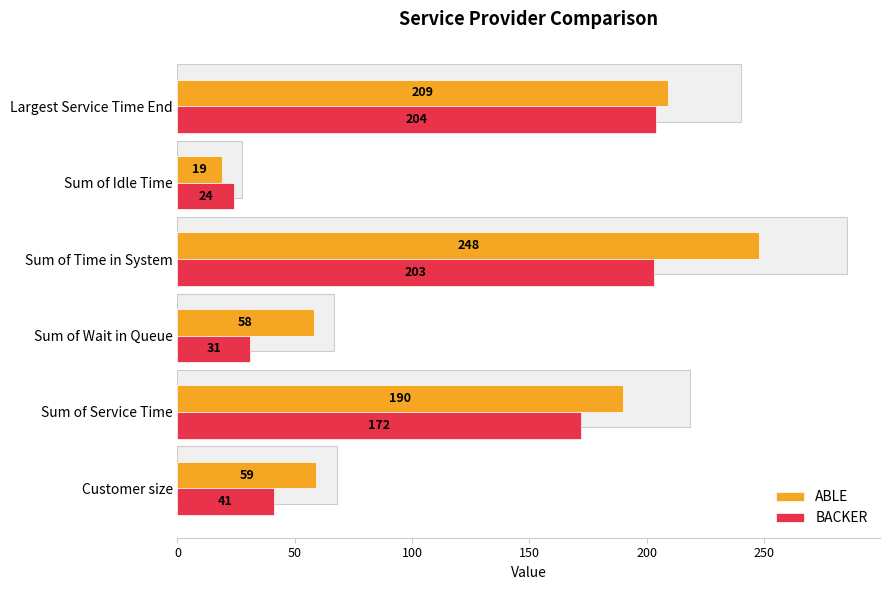

Does the chart contain any negative values?

No